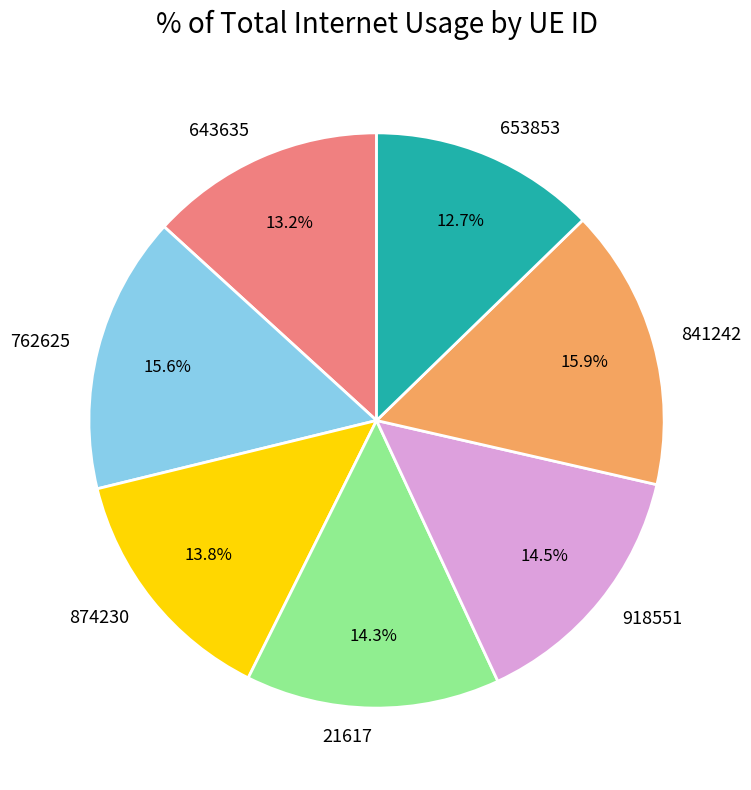

To the nearest percent, what is the difference between the 643635 and 841242 slice percentages?

3%